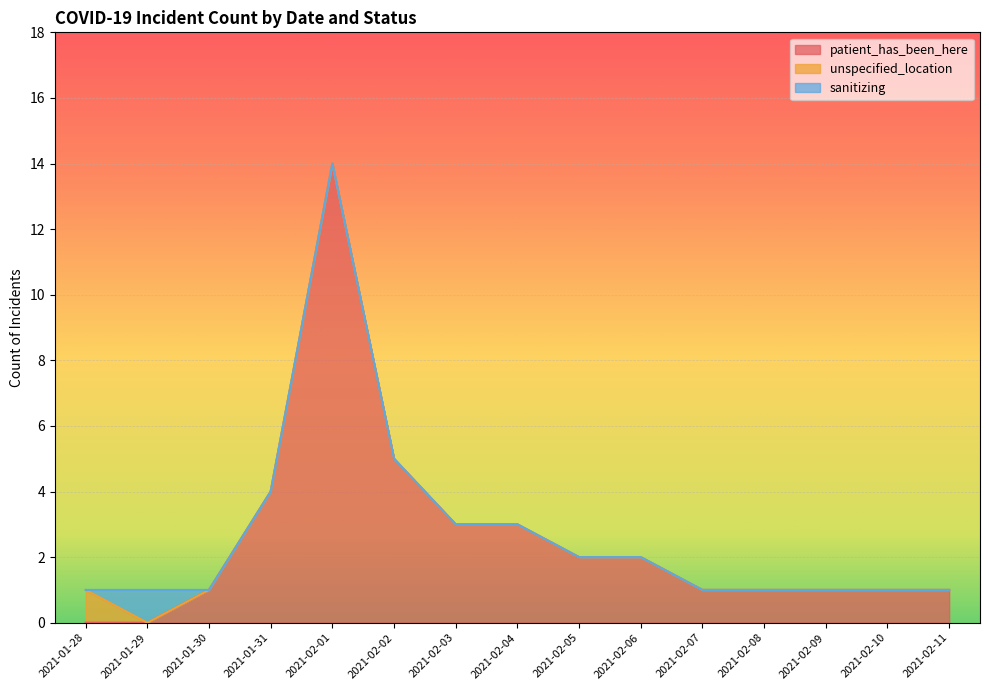

What value does the patient_has_been_here series have at 2021-02-07?

1